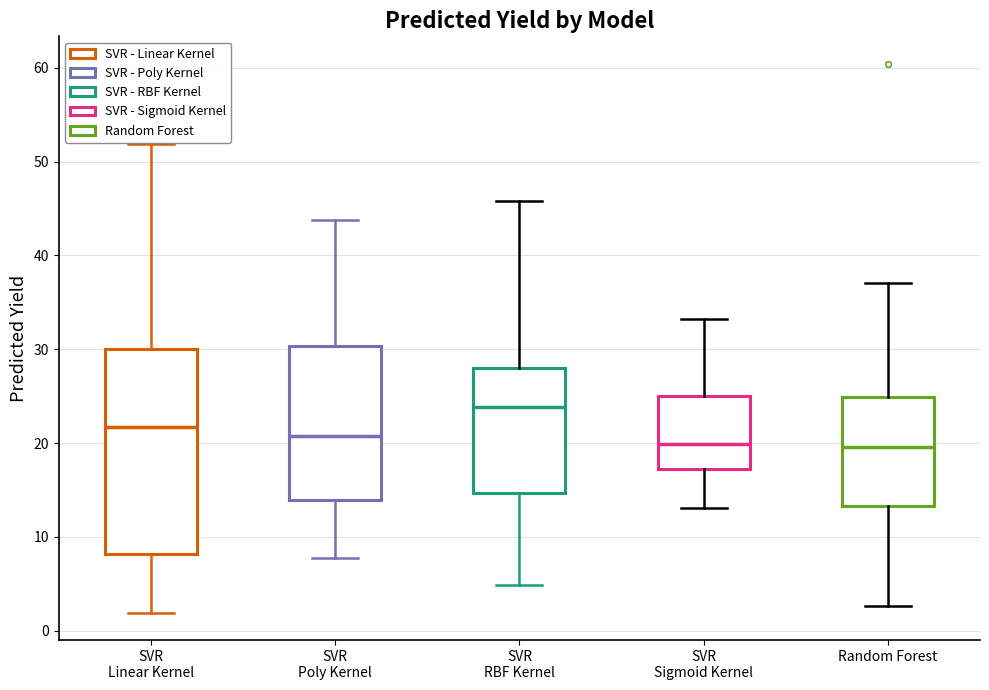

Where does the upper whisker of the box for SVR Linear Kernel end on the y-axis? The values are not printed on the chart, so give them approximately, as read against the axis.

52